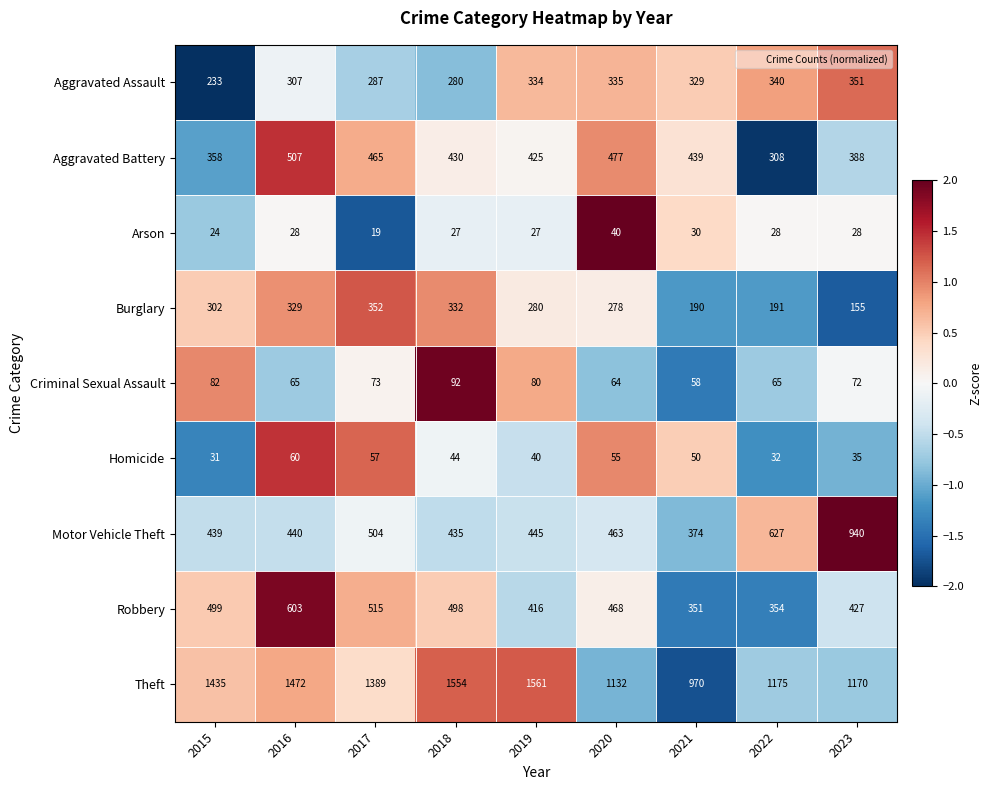

Count the number of data series in this chart.

9